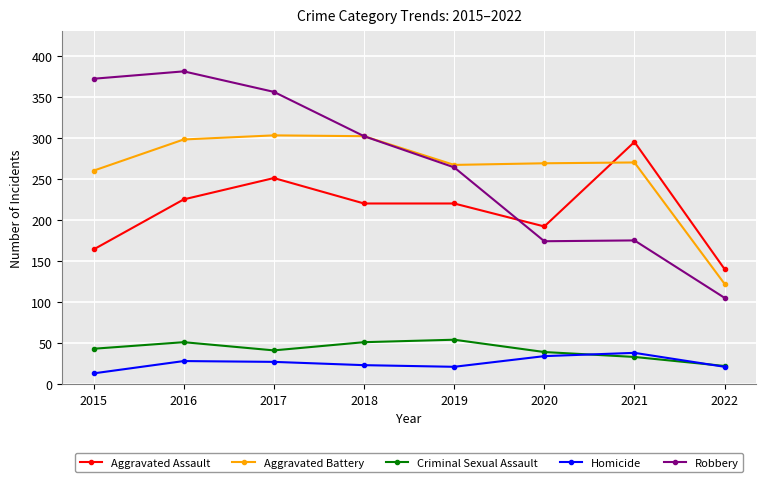

What is the maximum value shown in the chart?

381